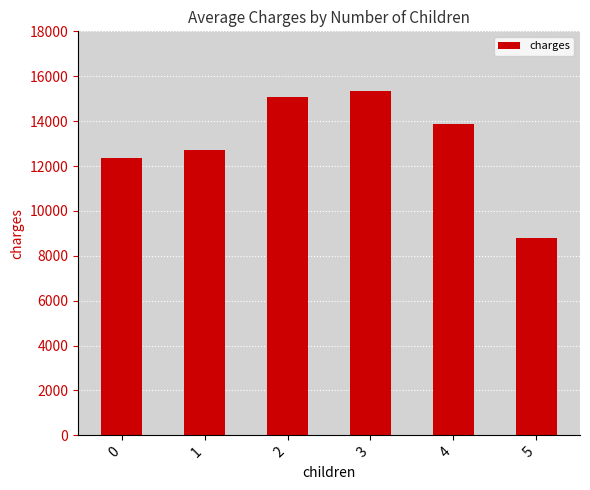

What is the value of the 5th bar from the left?

13850.7